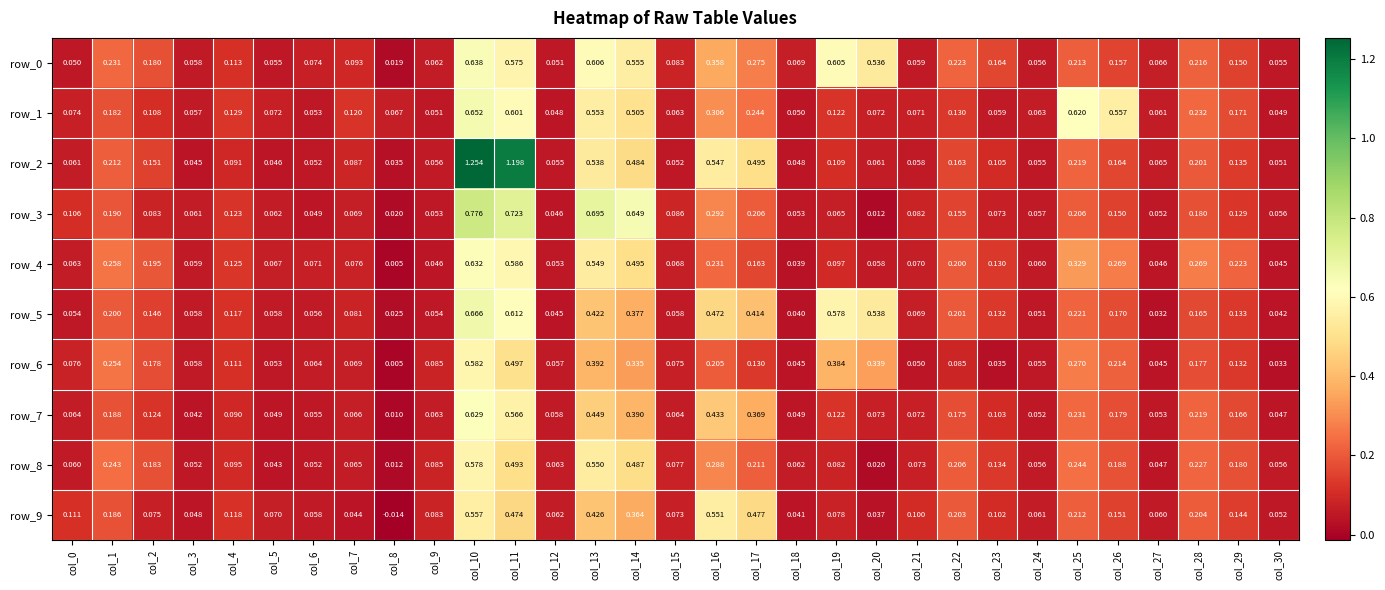

Is the value of row_7 at col_30 greater than the value of row_3 at col_9?

No